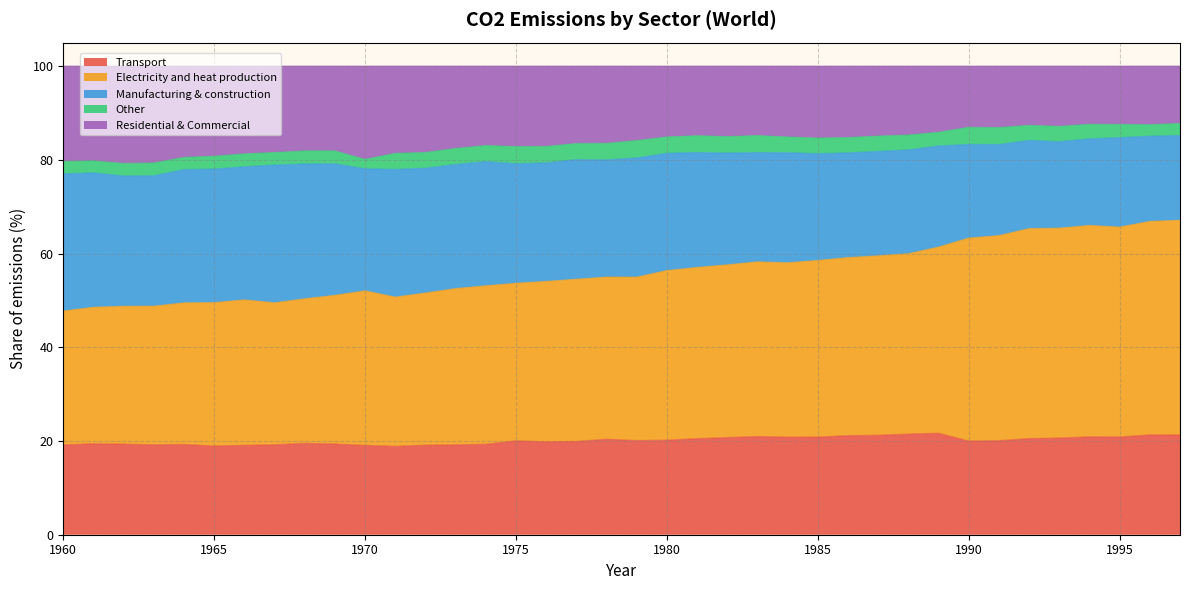

Where does the Transport series first go above 20?

1975